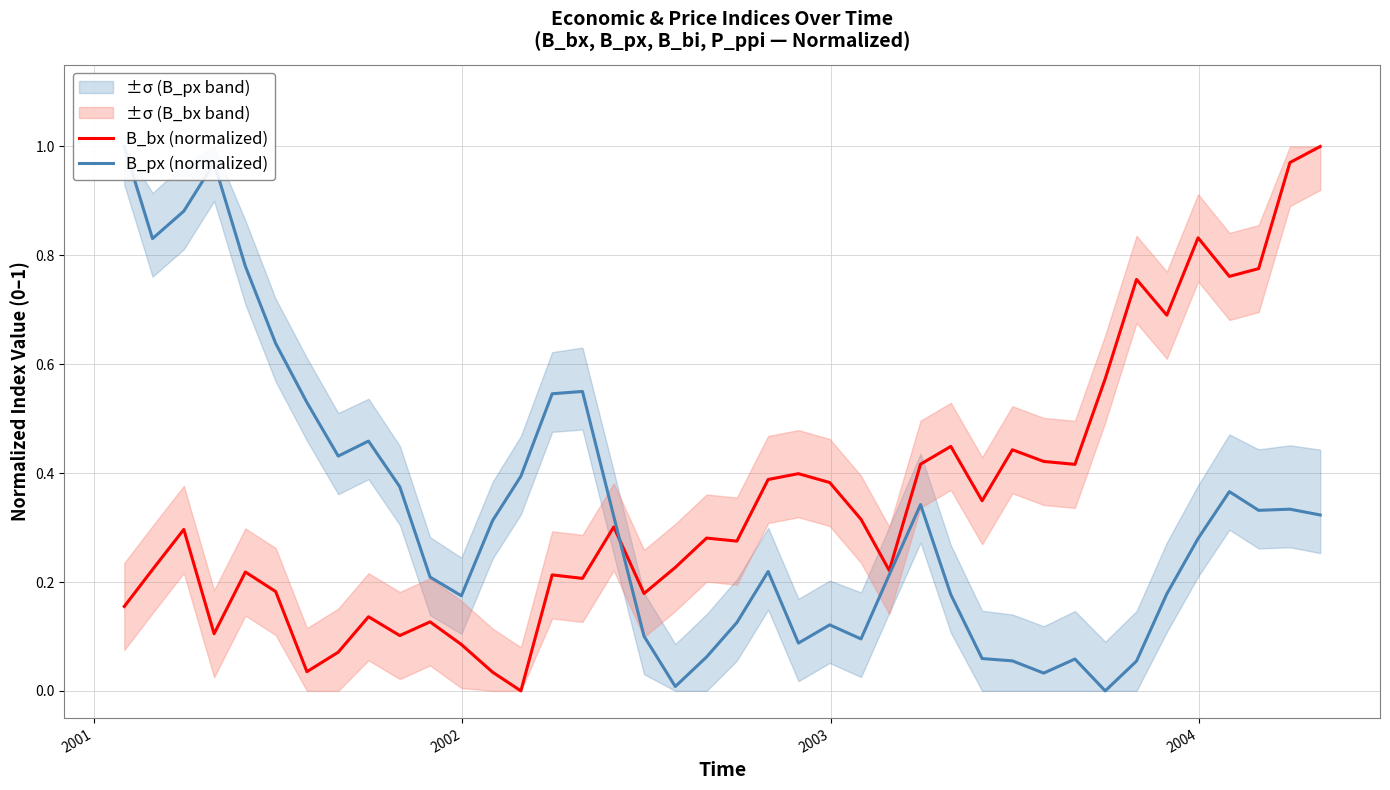

What are all the series names shown in the legend?

B_bx (normalized), B_px (normalized)